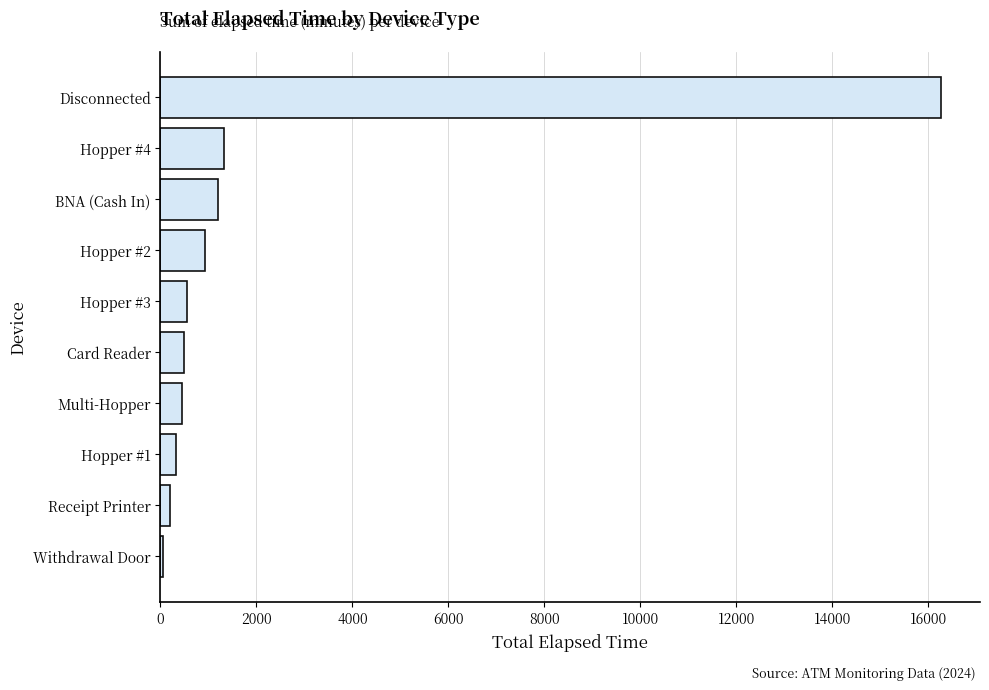

What is the maximum value shown in the chart?

16265